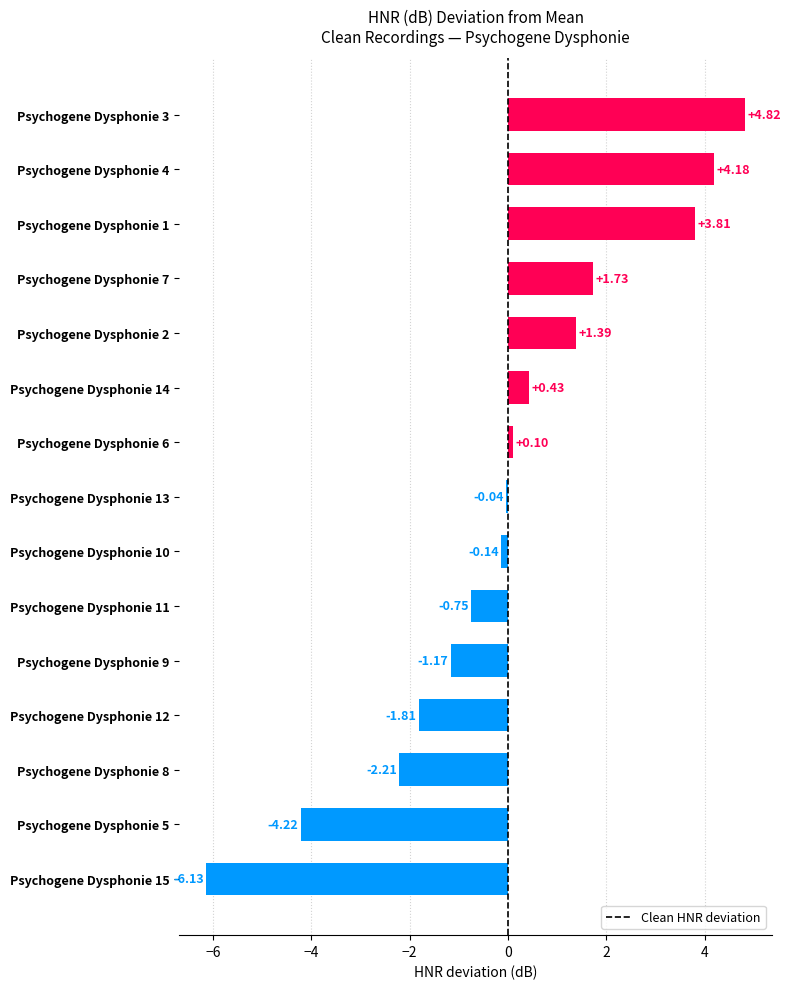

List the labels in order of value, smallest first.

Psychogene Dysphonie 15, Psychogene Dysphonie 5, Psychogene Dysphonie 8, Psychogene Dysphonie 12, Psychogene Dysphonie 9, Psychogene Dysphonie 11, Psychogene Dysphonie 10, Psychogene Dysphonie 13, Psychogene Dysphonie 6, Psychogene Dysphonie 14, Psychogene Dysphonie 2, Psychogene Dysphonie 7, Psychogene Dysphonie 1, Psychogene Dysphonie 4, Psychogene Dysphonie 3